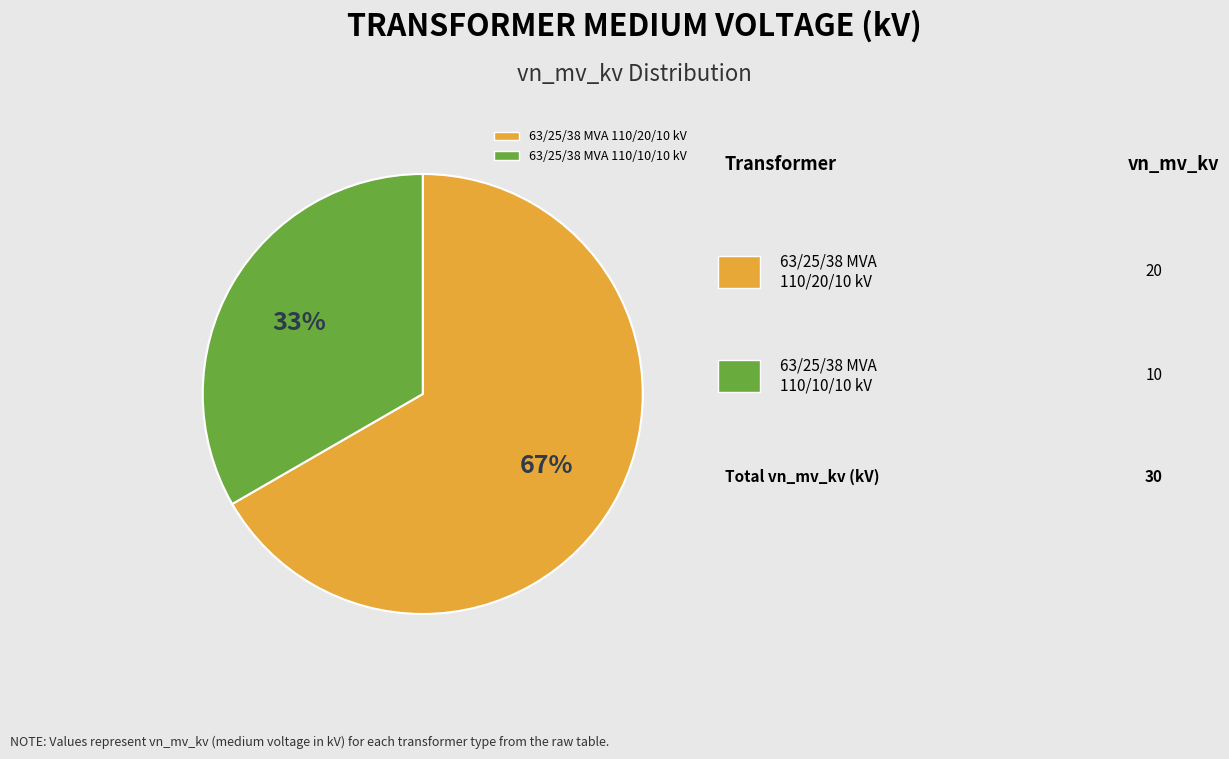

Which slice is the largest?

63/25/38 MVA 110/20/10 kV